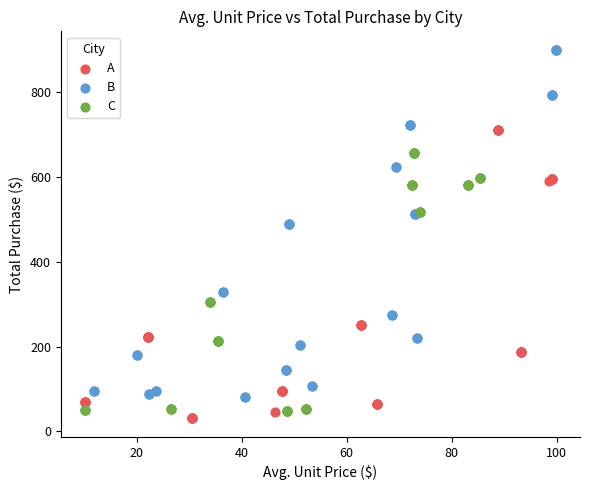

Which series reaches the maximum Y coordinate?

B